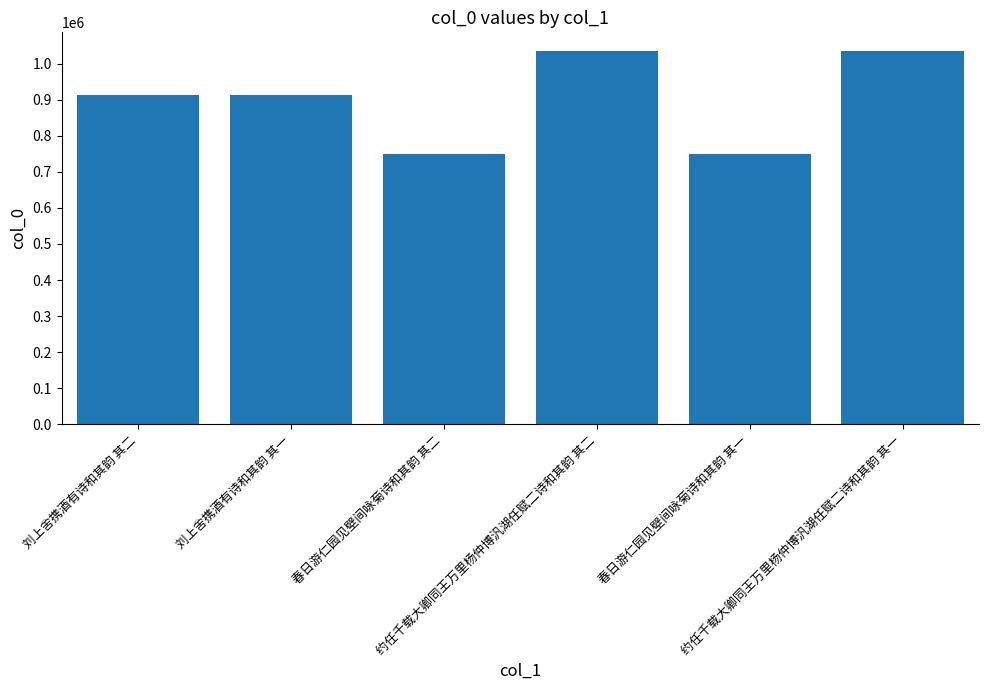

How many series are shown in this chart?

1